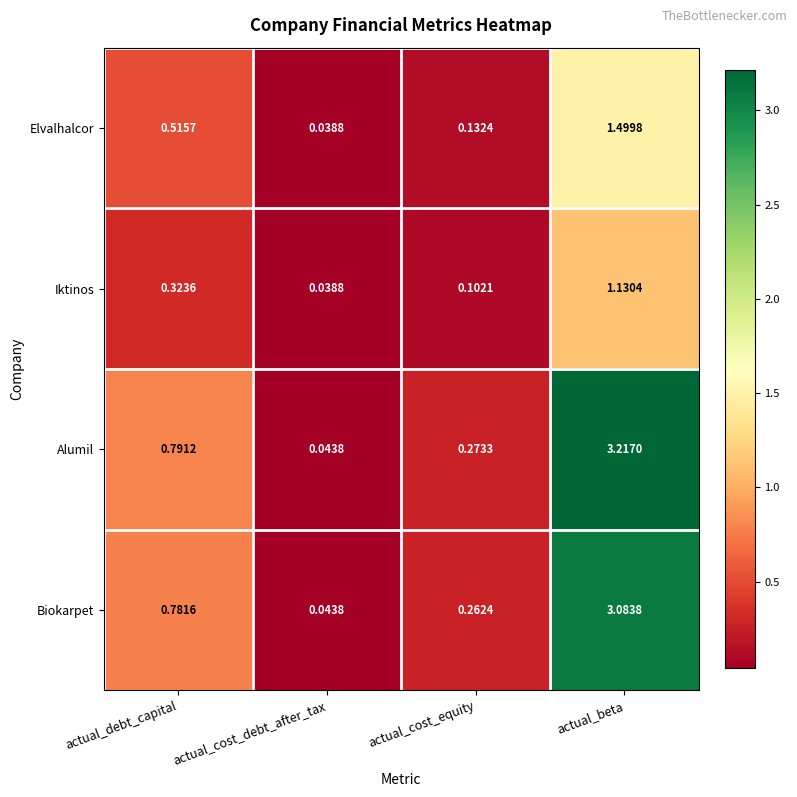

At which category does the chart reach its peak across all series?

actual_beta